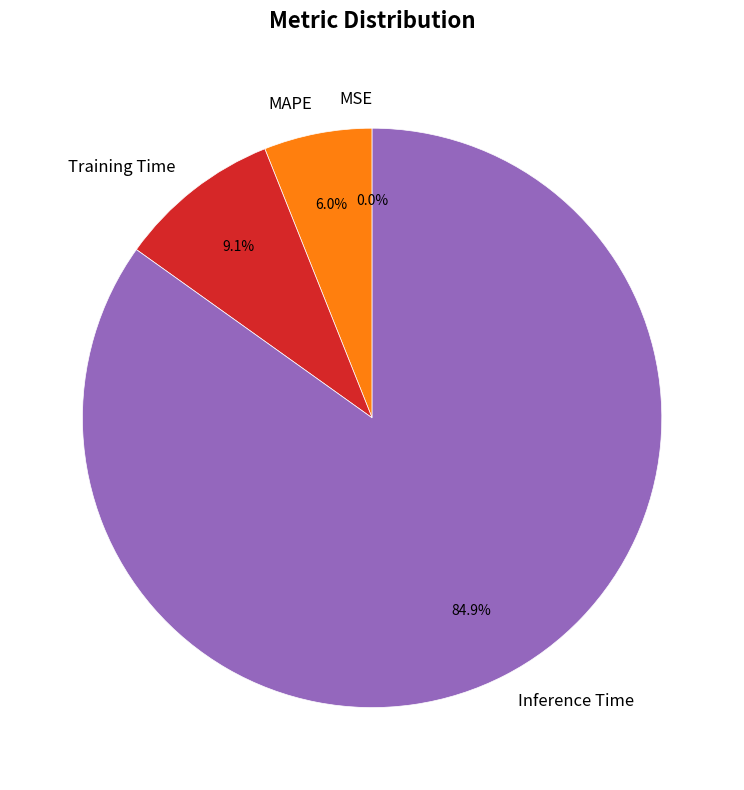

To the nearest percent, what percentage of the pie is MAPE?

6%